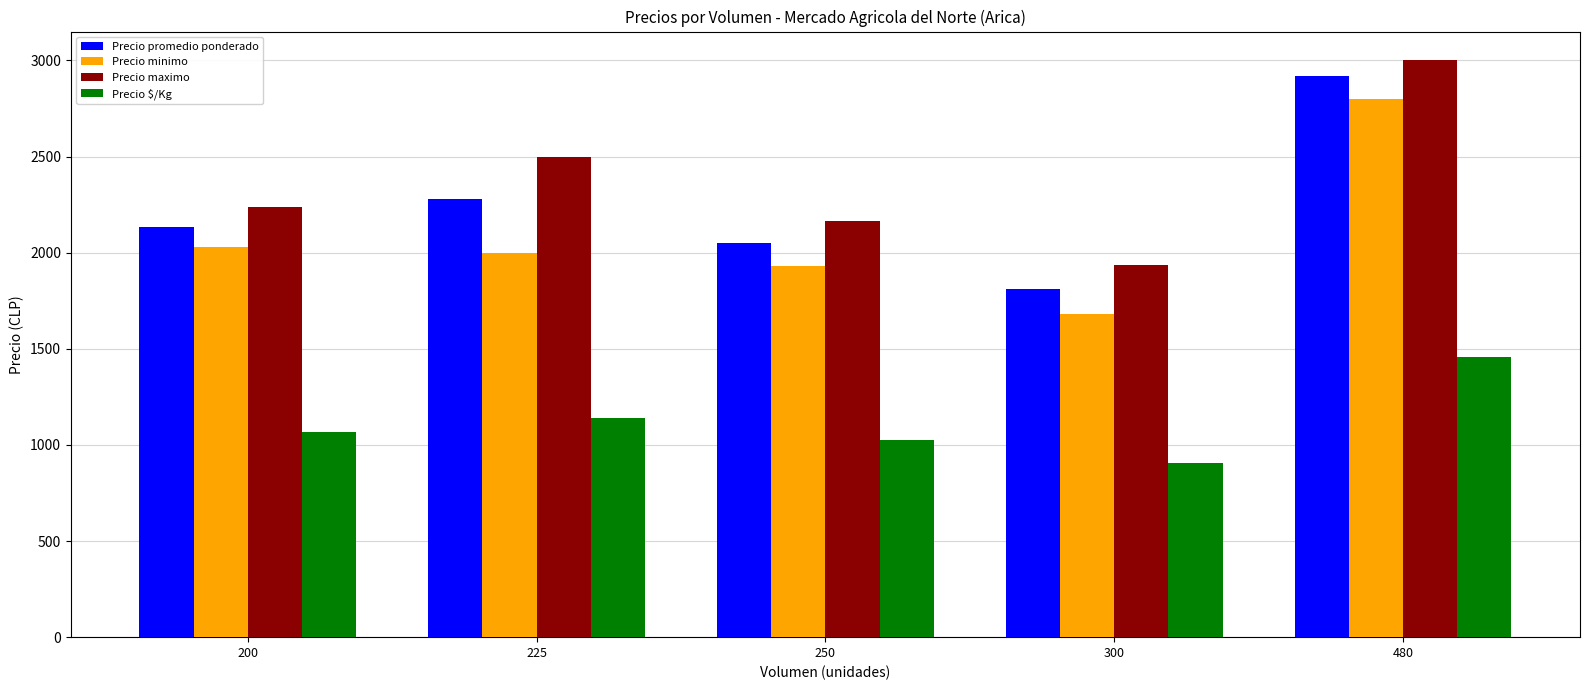

Reading left to right, list all the values displayed in this chart.

Precio promedio ponderado: 200=2135	225=2278	250=2050	300=1811	480=2917
Precio minimo: 200=2030	225=2000	250=1933	300=1682	480=2800
Precio maximo: 200=2240	225=2500	250=2167	300=1935	480=3000
Precio $/Kg: 200=1068	225=1139	250=1025	300=906	480=1458